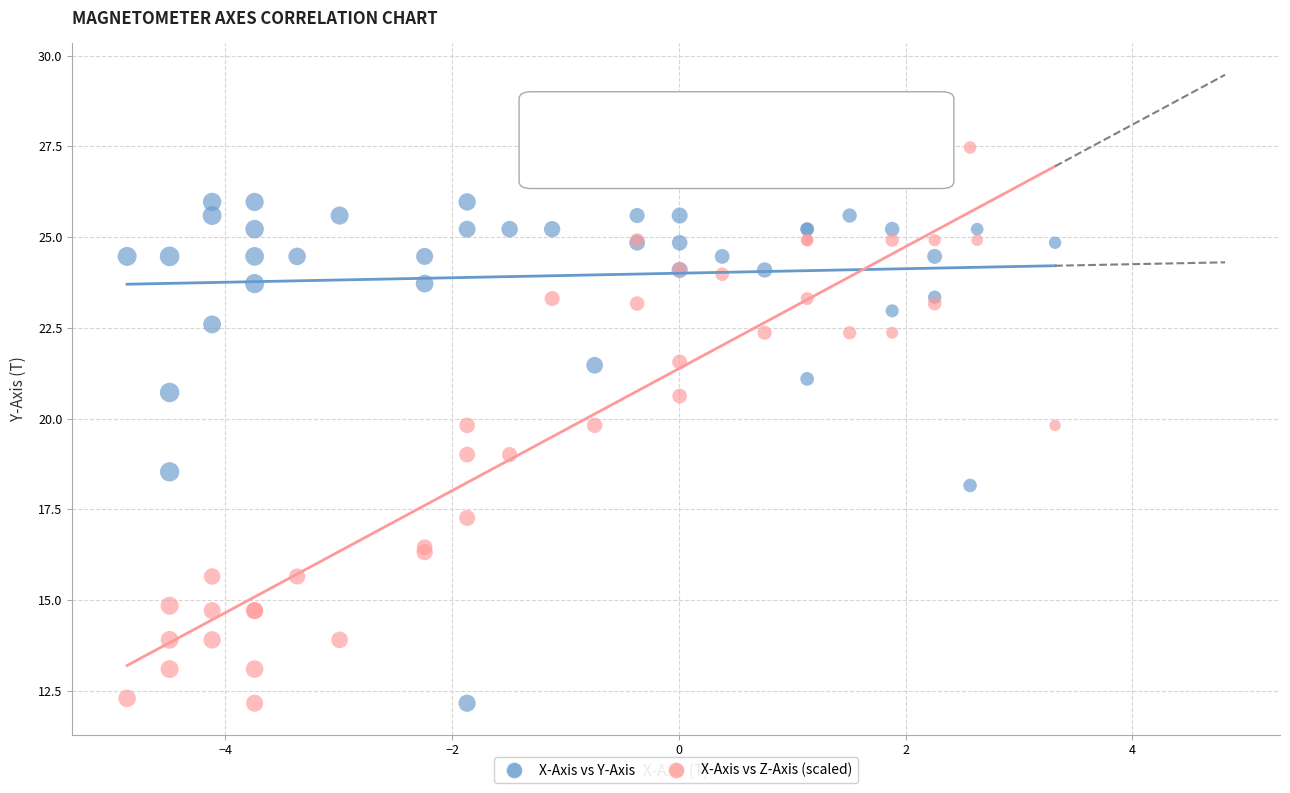

What is the X range (max minus min) for the scatter plot?

8.2